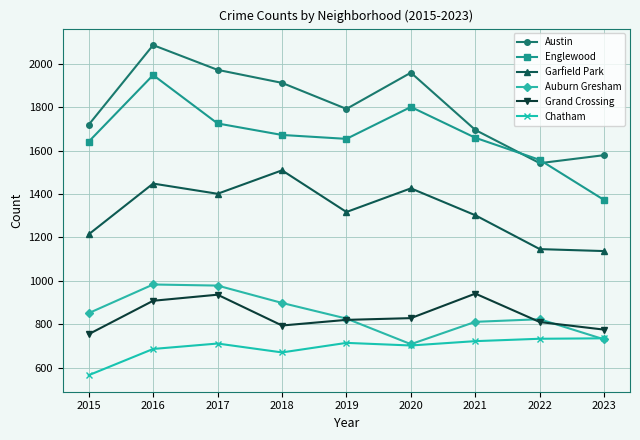

What is the average value of the Garfield Park series?

1322